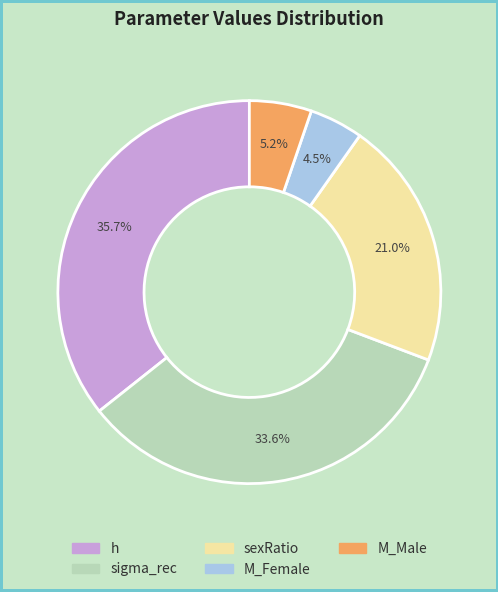

How many segments does this pie chart have?

5